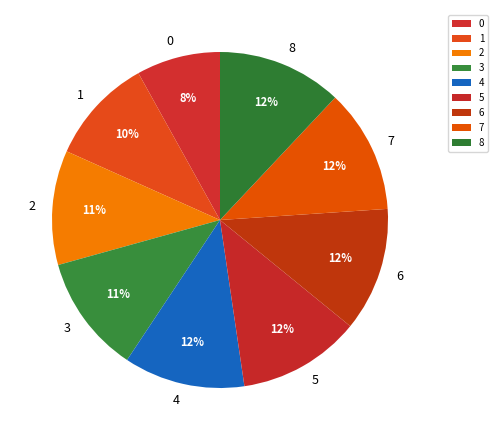

Approximately how many times larger is the value at 7 compared to 5?

1.0